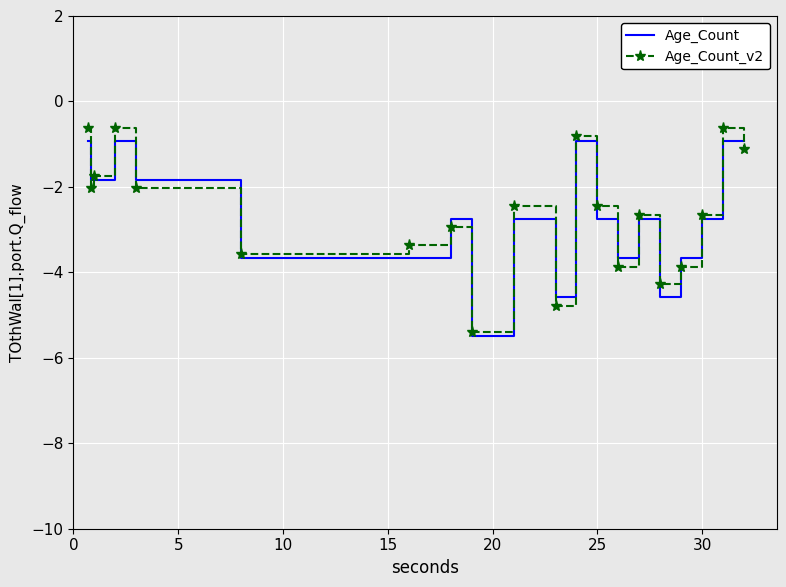

True or false: Age_Count_v2 has more than 1 points higher than both neighbors.

True